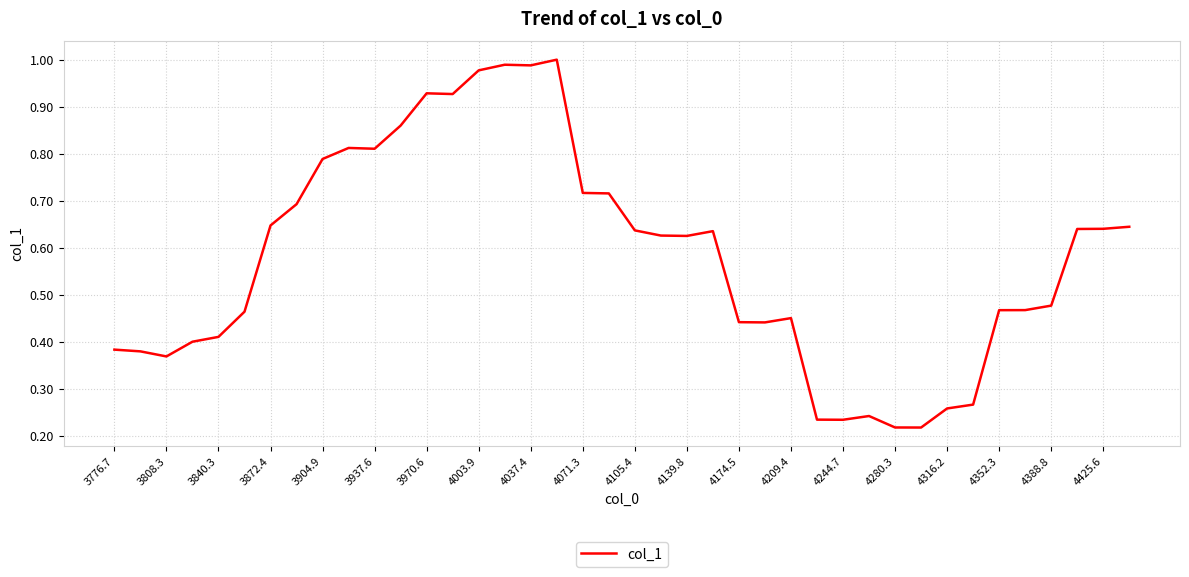

Does the chart display data point markers on the line(s)?

No